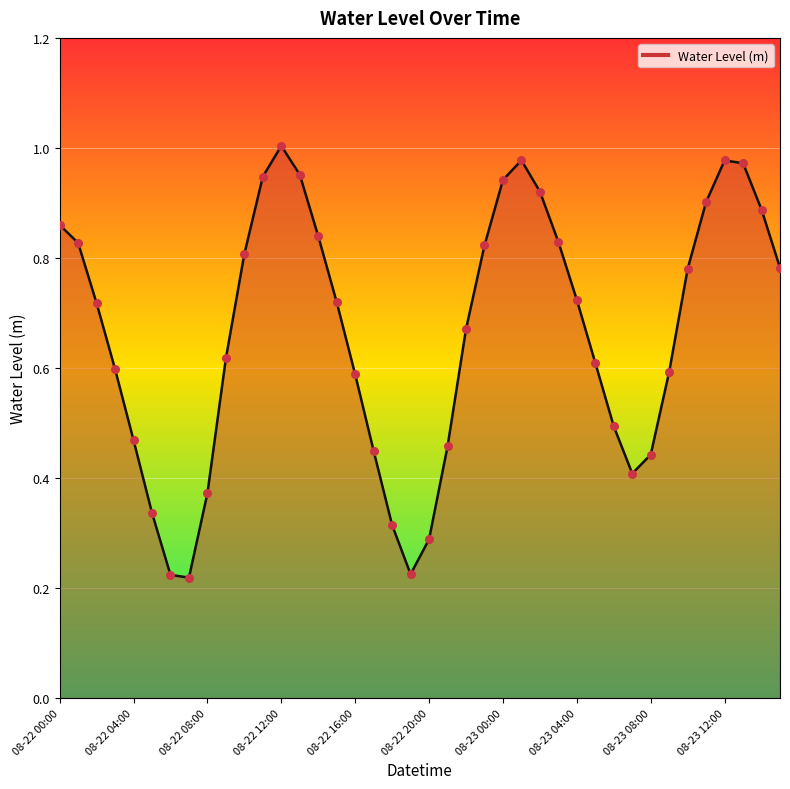

How many lines are shown in the chart?

1